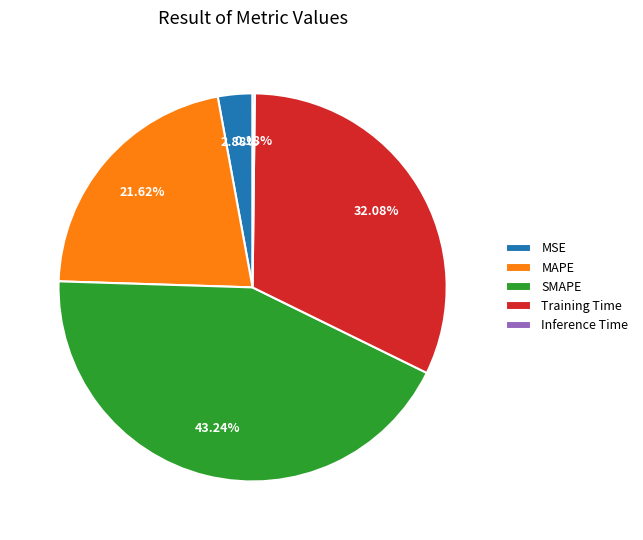

Which has a higher value, MSE or Training Time?

Training Time